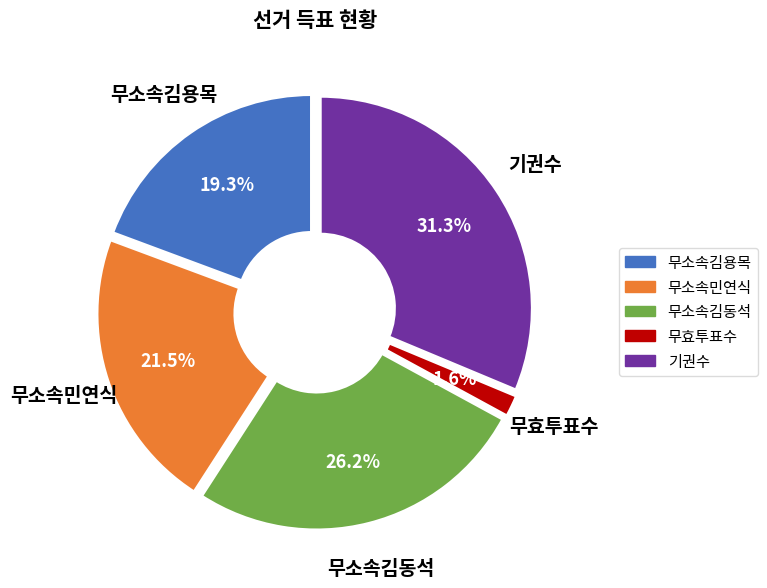

Does 무효투표수 represent more than half of the total?

No